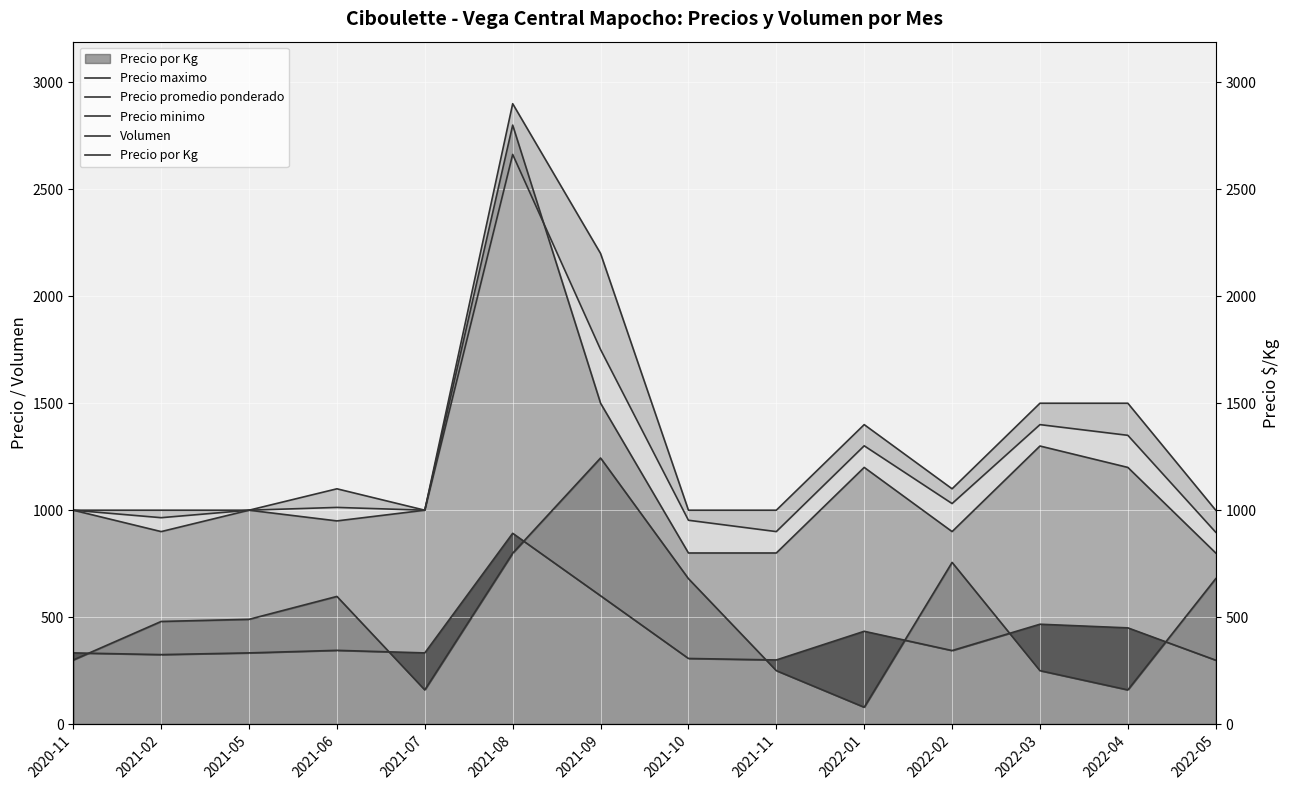

Reading right to left, what are all the values shown in this chart?

Precio maximo: 2022-05=1000	2022-04=1500	2022-03=1500	2022-02=1100	2022-01=1400	2021-11=1000	2021-10=1000	2021-09=2200	2021-08=2900	2021-07=1000	2021-06=1100	2021-05=1000	2021-02=1000	2020-11=1000
Precio promedio ponderado: 2022-05=897	2022-04=1350	2022-03=1400	2022-02=1031	2022-01=1301	2021-11=900	2021-10=953	2021-09=1751	2021-08=2663	2021-07=1000	2021-06=1013	2021-05=1000	2021-02=965	2020-11=1000
Precio minimo: 2022-05=800	2022-04=1200	2022-03=1300	2022-02=900	2022-01=1200	2021-11=800	2021-10=800	2021-09=1500	2021-08=2800	2021-07=1000	2021-06=950	2021-05=1000	2021-02=900	2020-11=1000
Volumen: 2022-05=680	2022-04=160	2022-03=250	2022-02=756	2022-01=79	2021-11=250	2021-10=680	2021-09=1244	2021-08=799	2021-07=160	2021-06=597	2021-05=490	2021-02=480	2020-11=300
Precio por Kg: 2022-05=299	2022-04=450	2022-03=467	2022-02=344	2022-01=434	2021-11=300	2021-10=307	2021-09=600	2021-08=892	2021-07=333	2021-06=345	2021-05=333	2021-02=325	2020-11=333